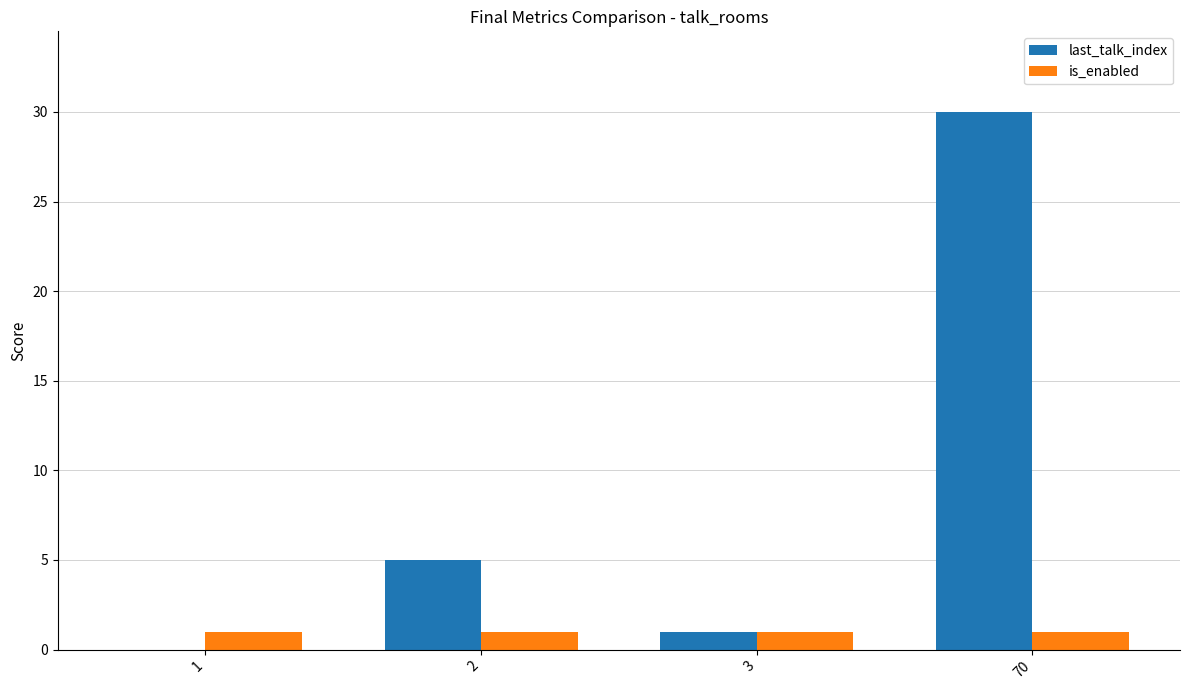

What is the spread (max minus min) of values at 70?

29